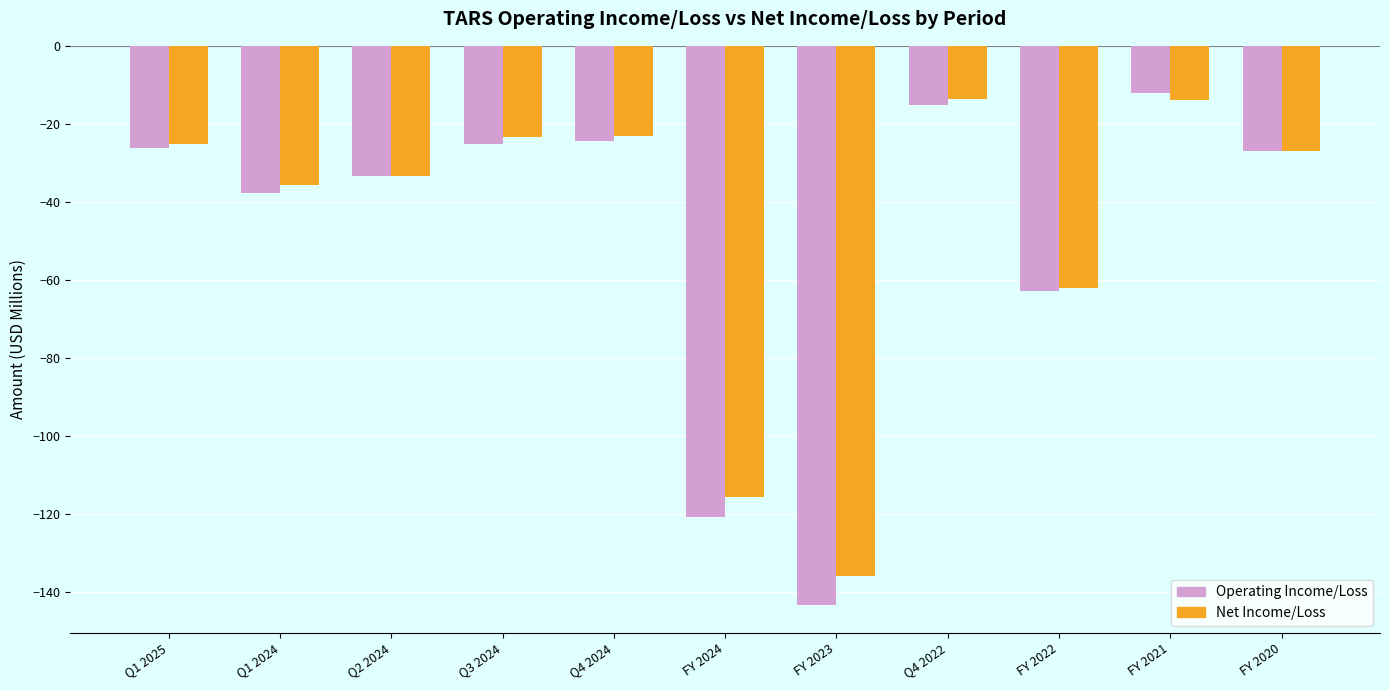

What is the difference between the highest and lowest values at FY 2021?

1.7